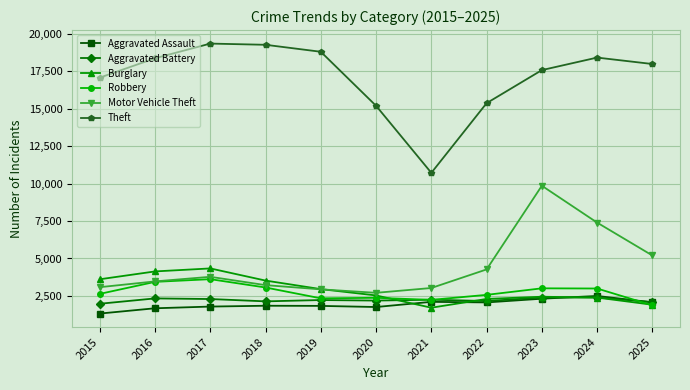

What is the sum of all Burglary values?

31863